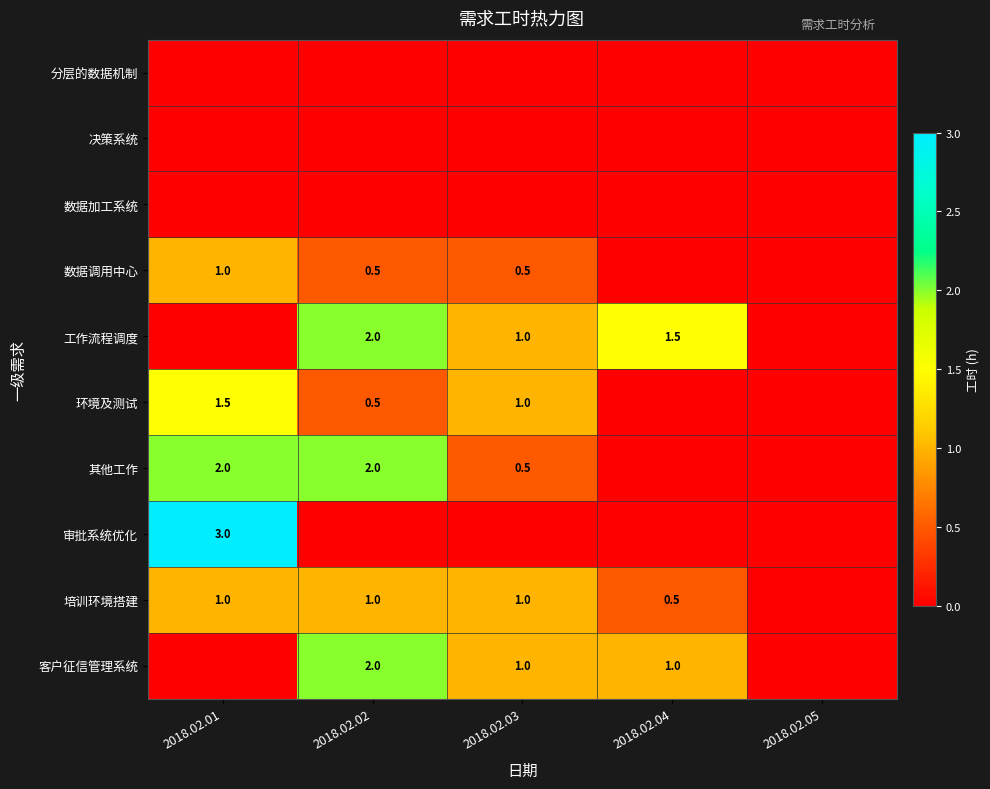

The 环境及测试 series shows 1.0 at 2018.02.03. True or false?

True